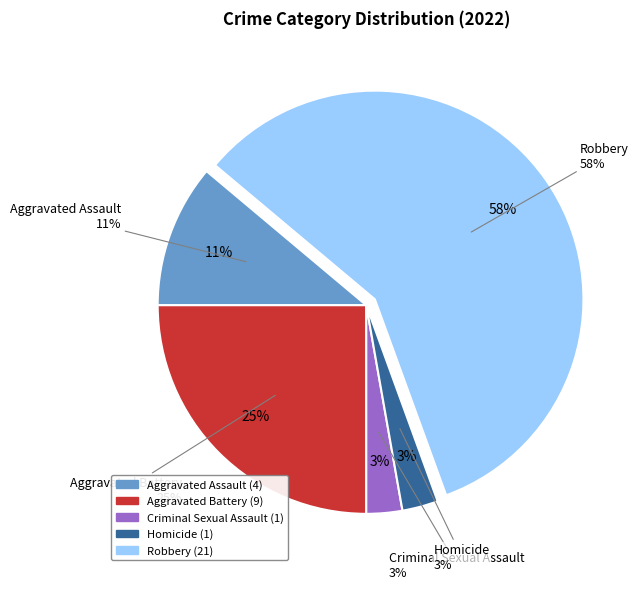

What percentage do Aggravated Assault and Aggravated Battery together represent?

36.1%